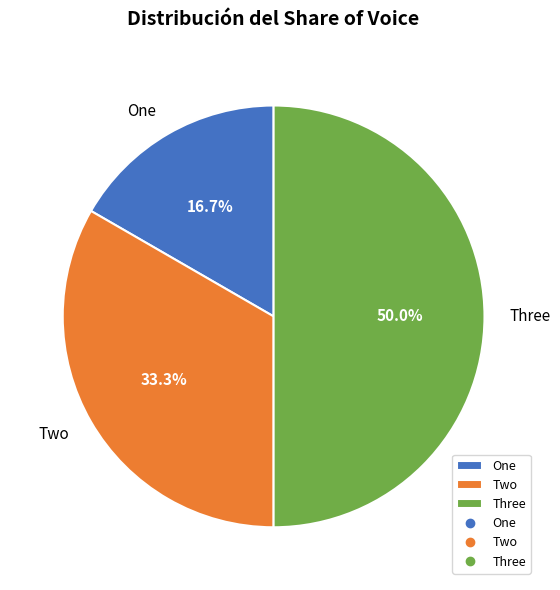

Rank the categories by value from highest to lowest.

Three, Two, One